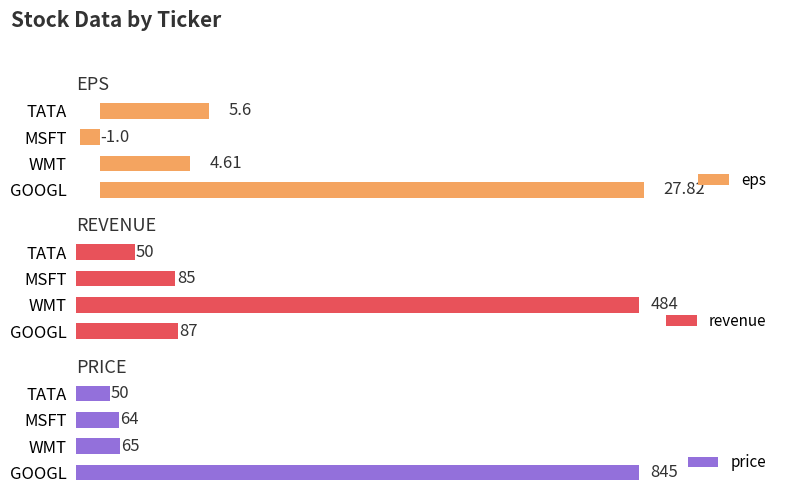

Reading left to right, list all the values displayed in this chart.

eps: 27.8	4.6	-1.0	5.6
revenue: 87.0	484.0	85.0	50.0
price: 845.0	65.0	64.0	50.0